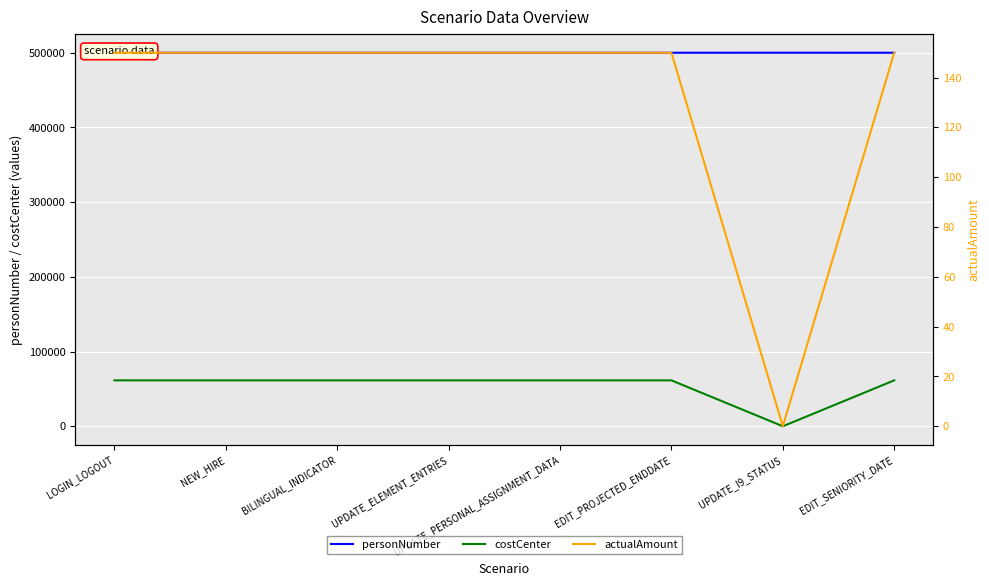

Which series has the largest total across all categories?

personNumber